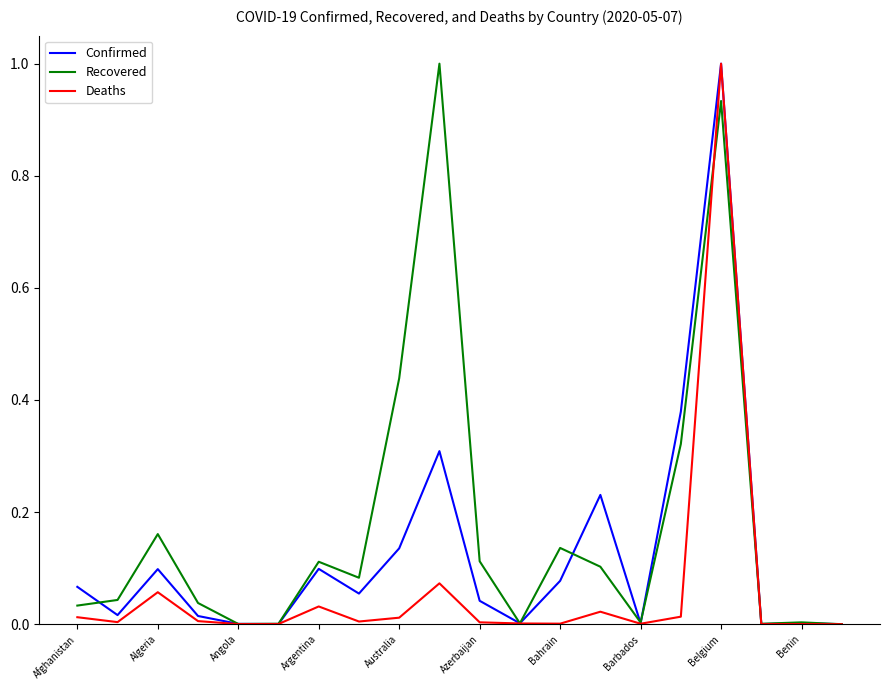

Which series has the largest total across all categories?

Recovered